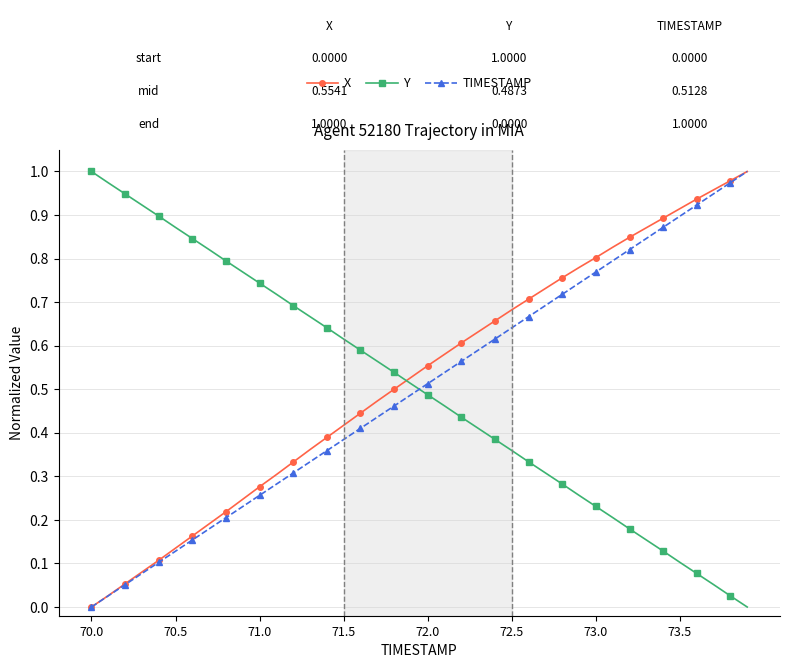

How many values in X are above zero?

39